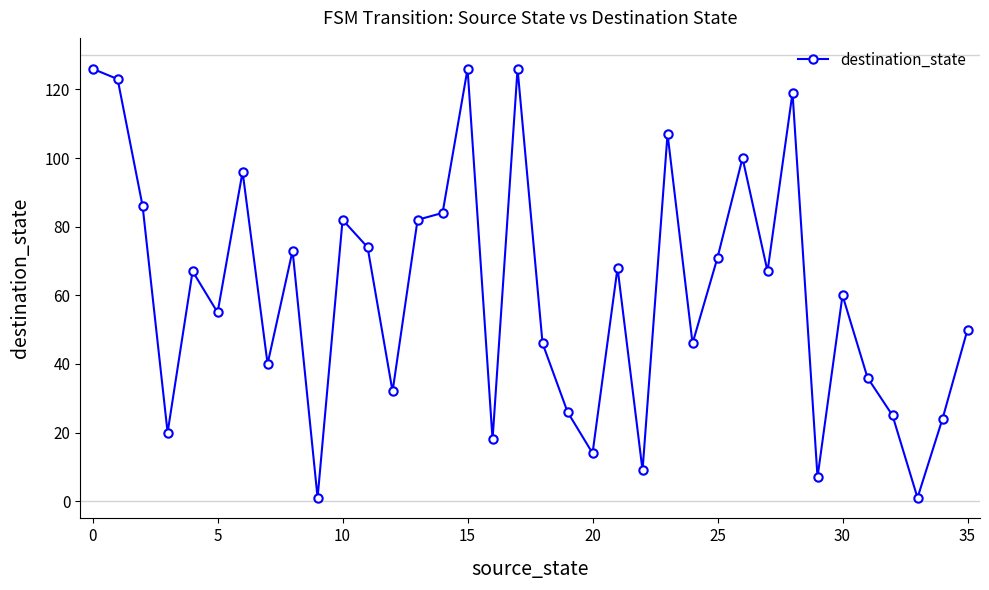

What is the average value?

61